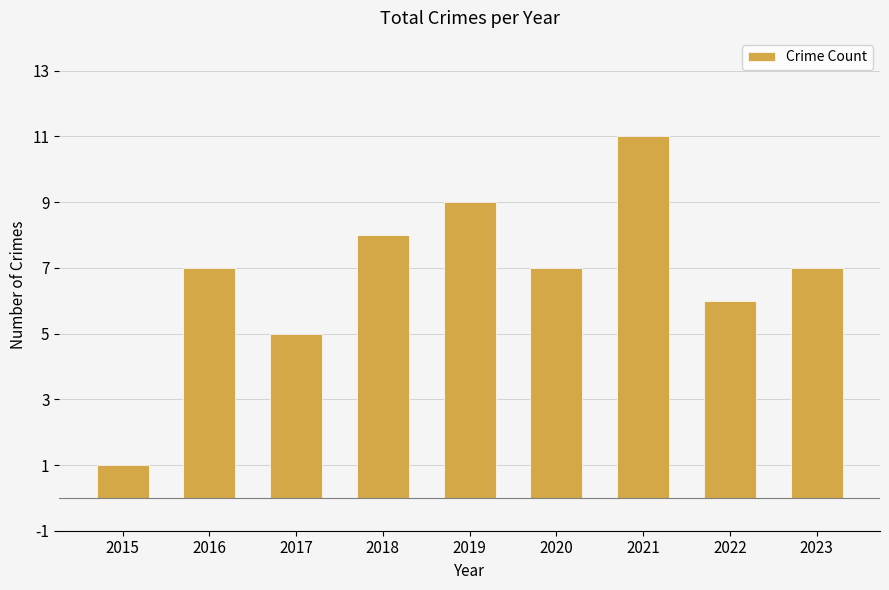

How many series are shown in this chart?

1